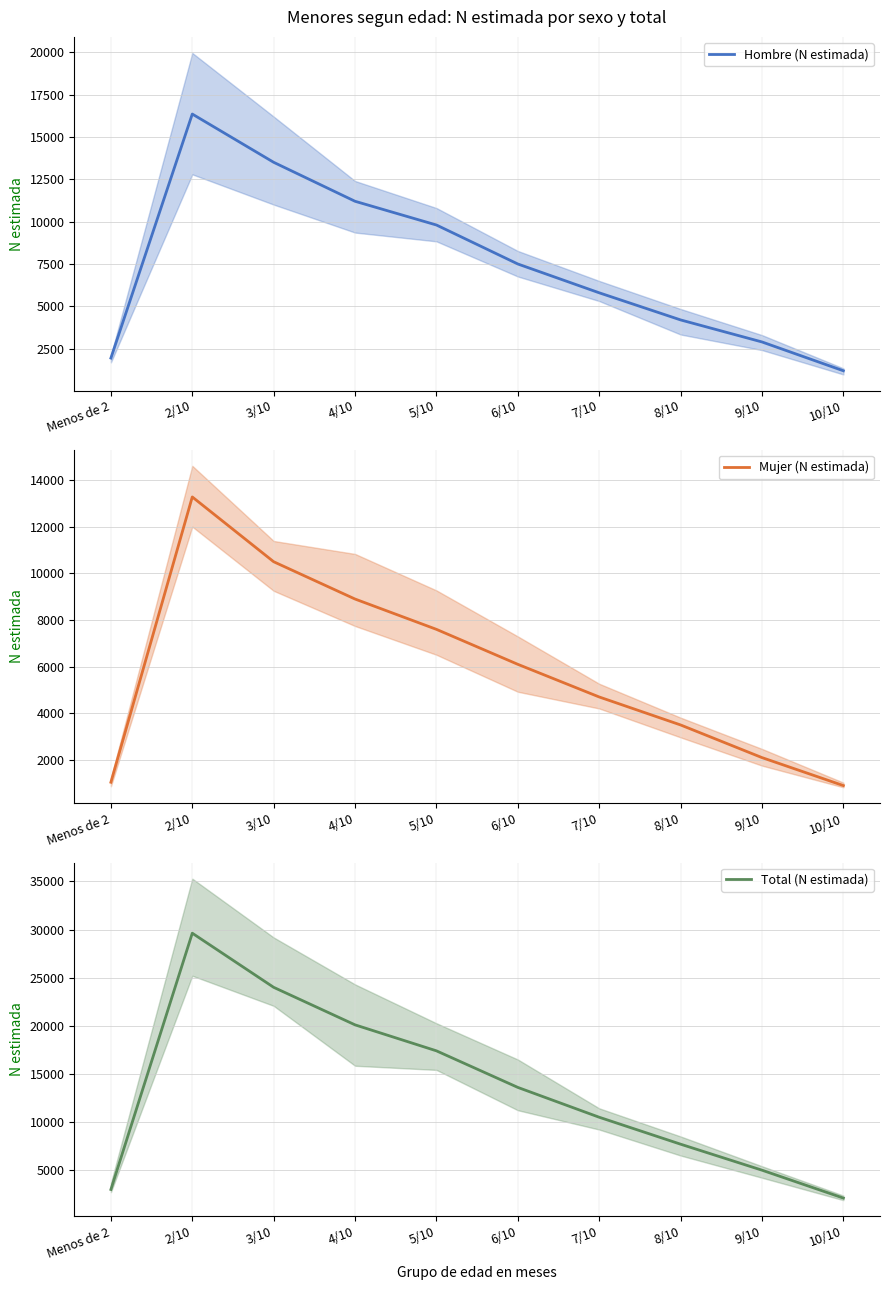

The value of Total (N estimada) at 5/10 is 17400. True or false?

True